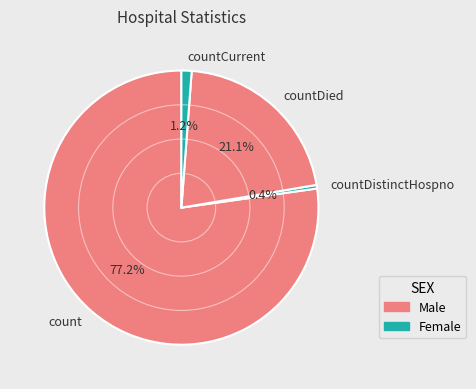

What is the majority slice?

count